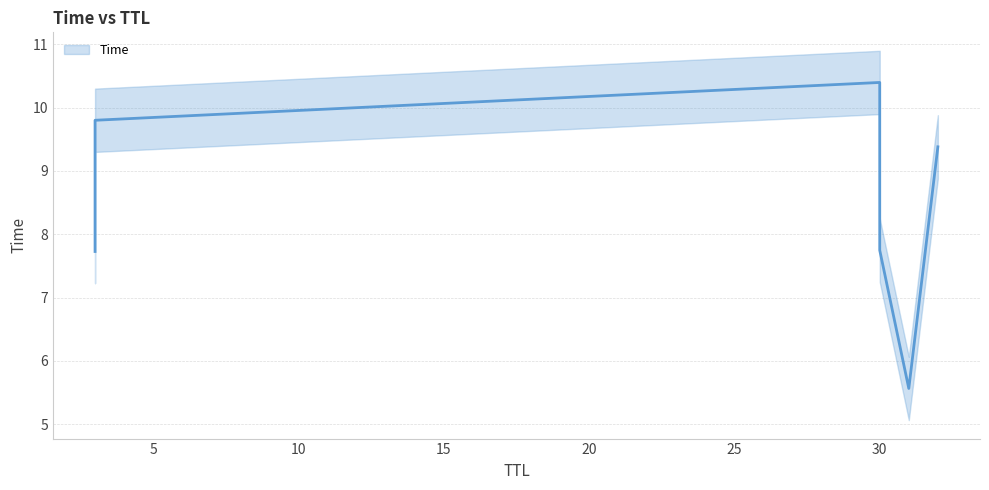

What is the minimum value shown in the chart?

5.6